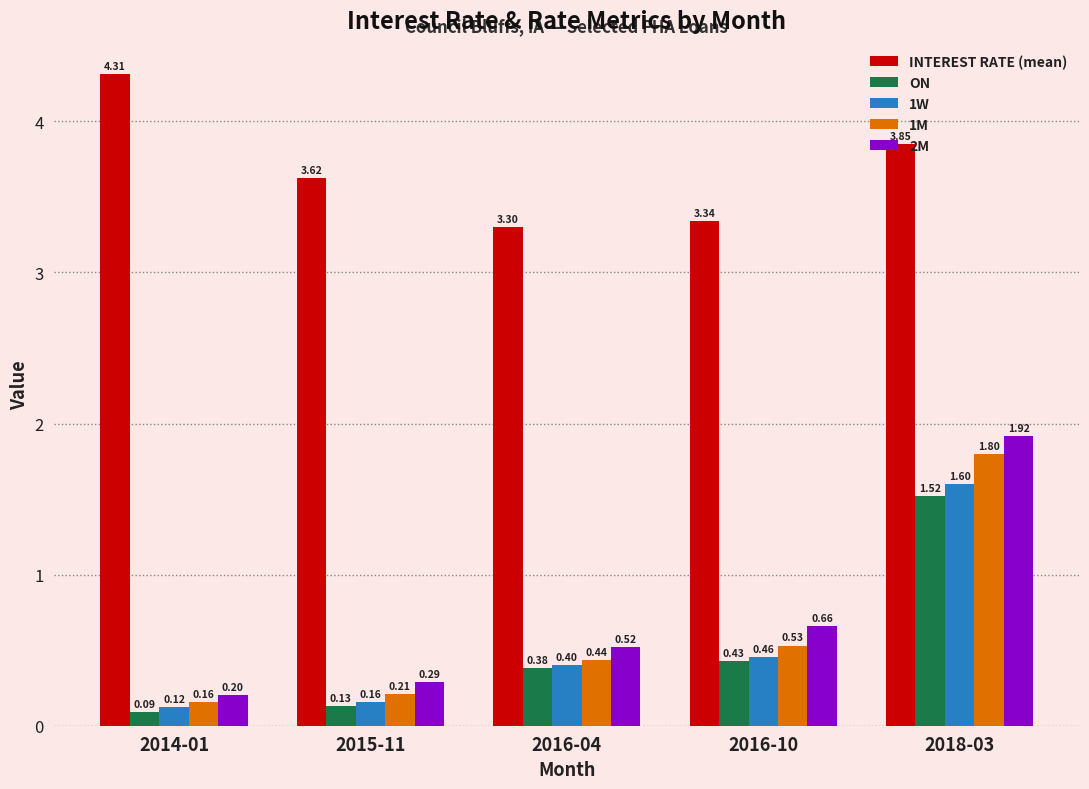

Which series has the largest range (max minus min)?

2M